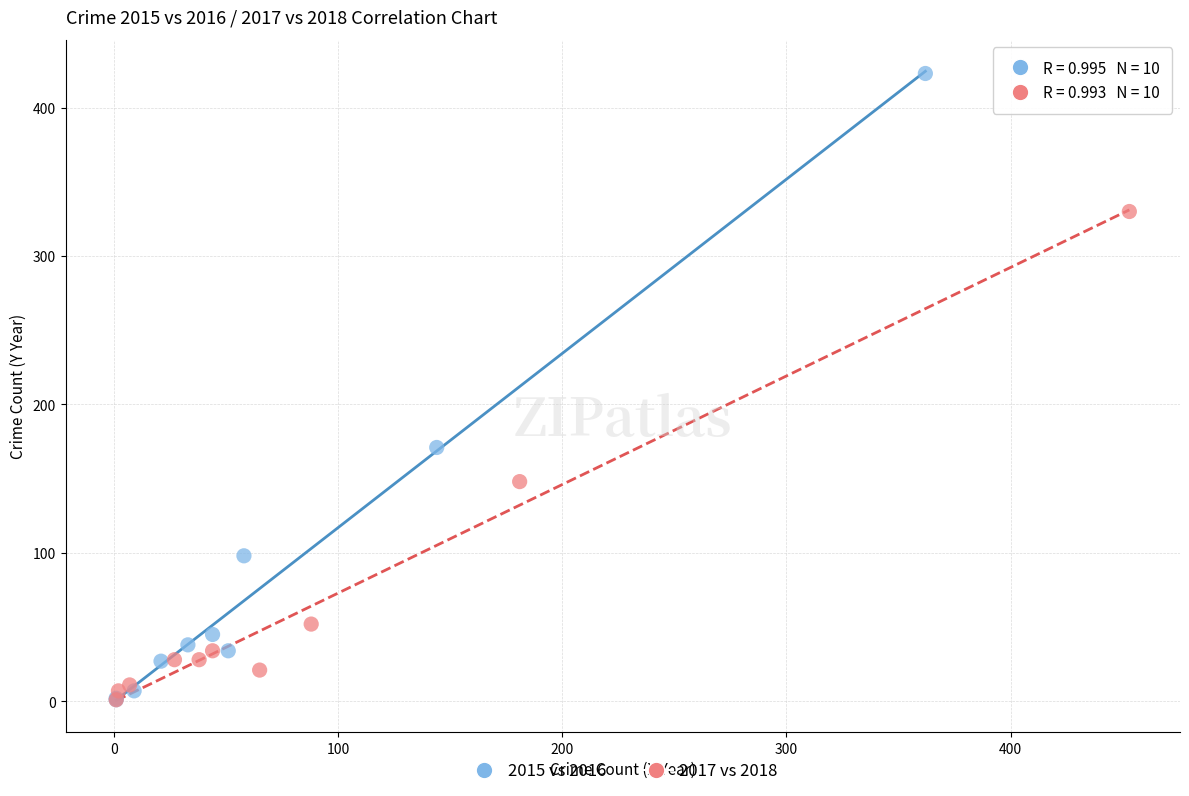

Which series contains the highest Y value?

2015 vs 2016